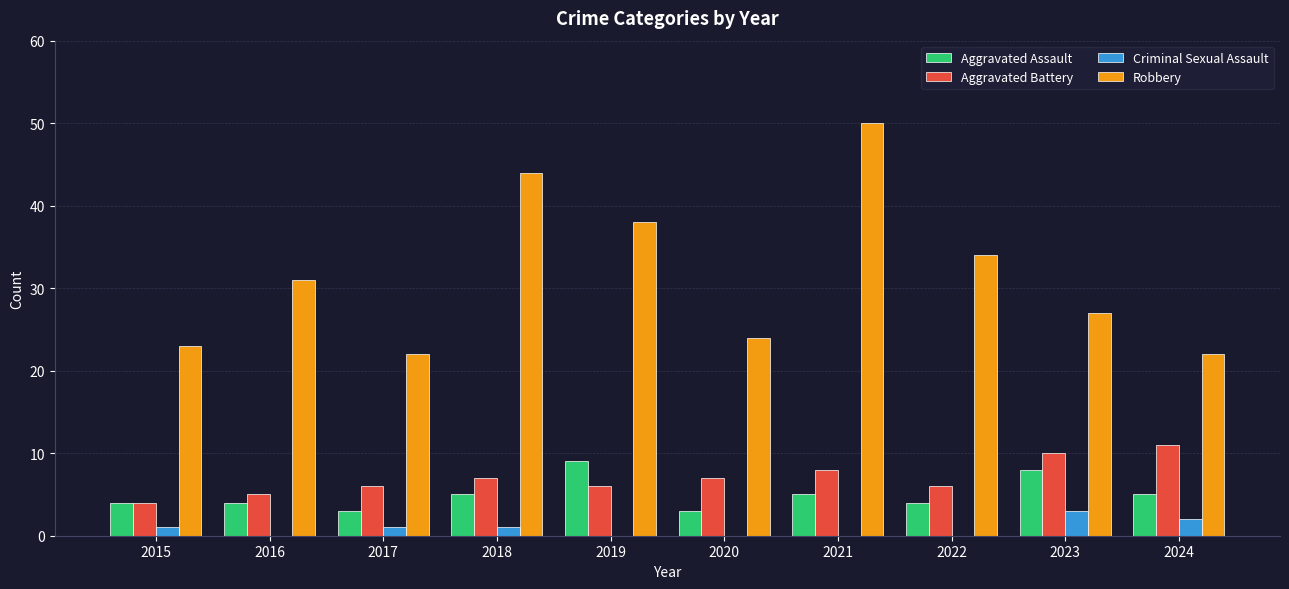

Reading right to left, extract all data points from this chart.

Aggravated Assault: 2024=5	2023=8	2022=4	2021=5	2020=3	2019=9	2018=5	2017=3	2016=4	2015=4
Aggravated Battery: 2024=11	2023=10	2022=6	2021=8	2020=7	2019=6	2018=7	2017=6	2016=5	2015=4
Criminal Sexual Assault: 2024=2	2023=3	2022=0	2021=0	2020=0	2019=0	2018=1	2017=1	2016=0	2015=1
Robbery: 2024=22	2023=27	2022=34	2021=50	2020=24	2019=38	2018=44	2017=22	2016=31	2015=23